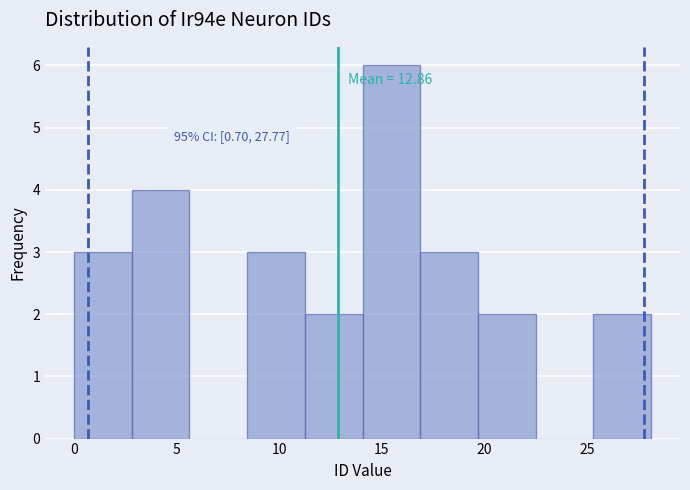

Over which range of the x-axis is the bar tallest?

14.0 to 17.0